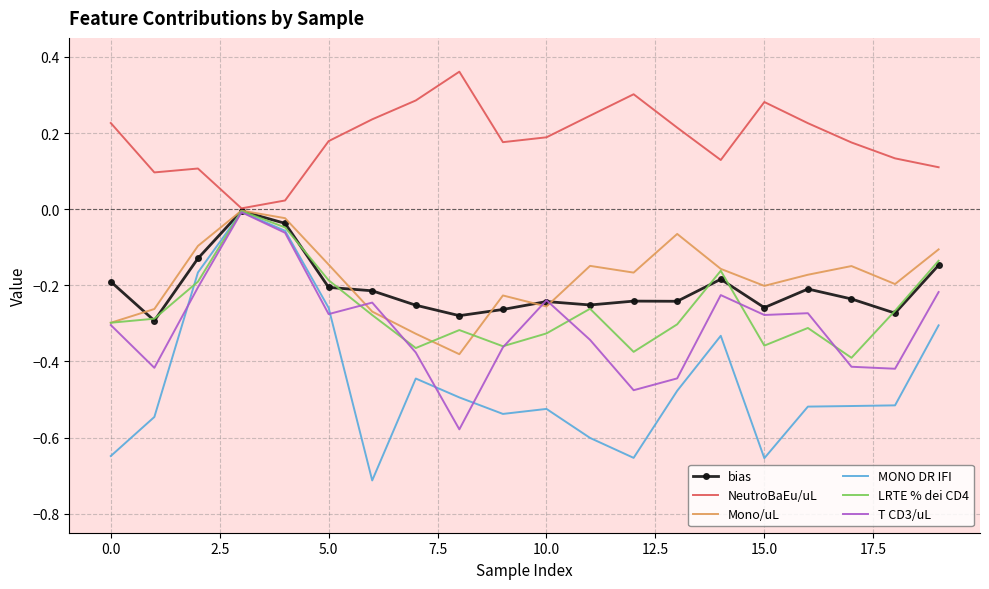

Which series has the widest spread of values?

MONO DR IFI